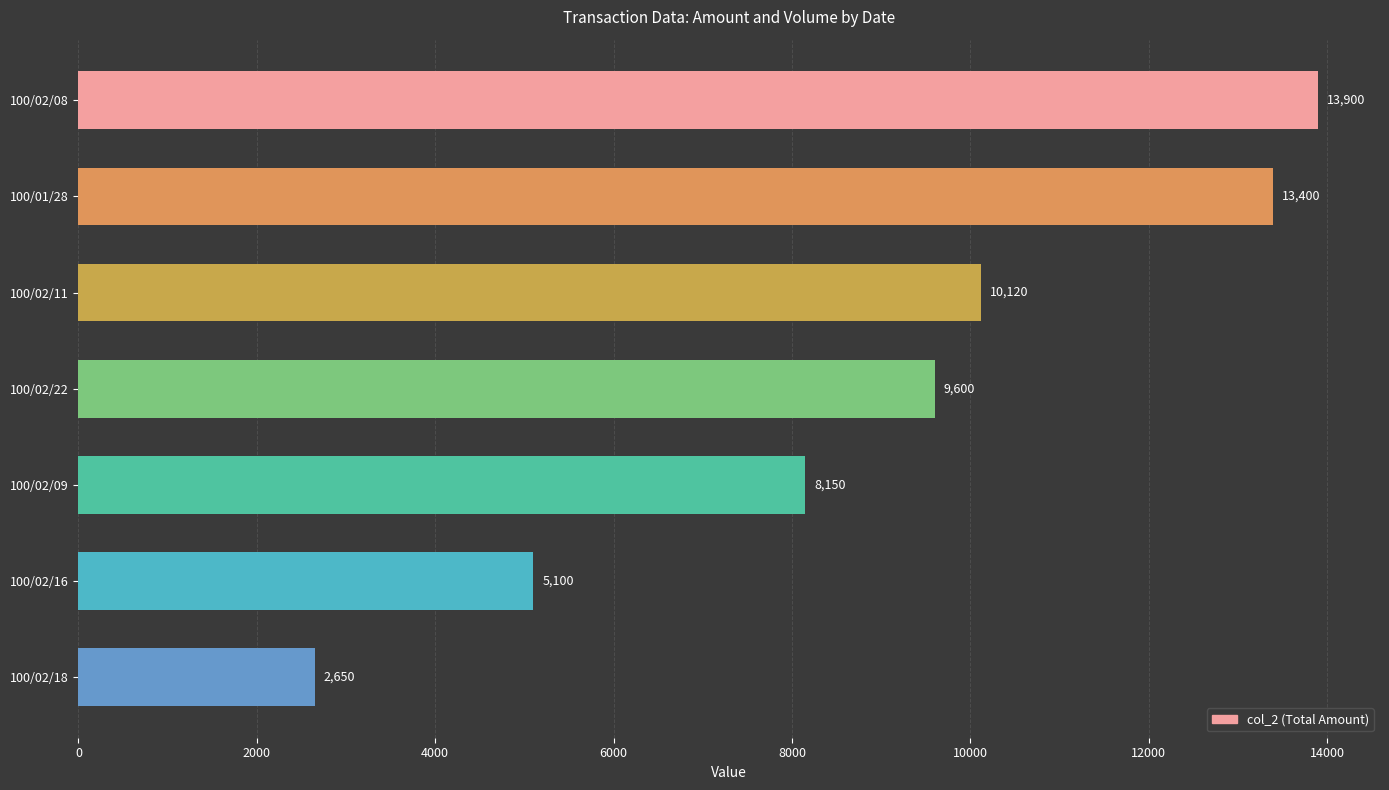

Reading top to bottom, what are all the values shown in this chart?

100/02/08=13900	100/01/28=13400	100/02/11=10120	100/02/22=9600	100/02/09=8150	100/02/16=5100	100/02/18=2650